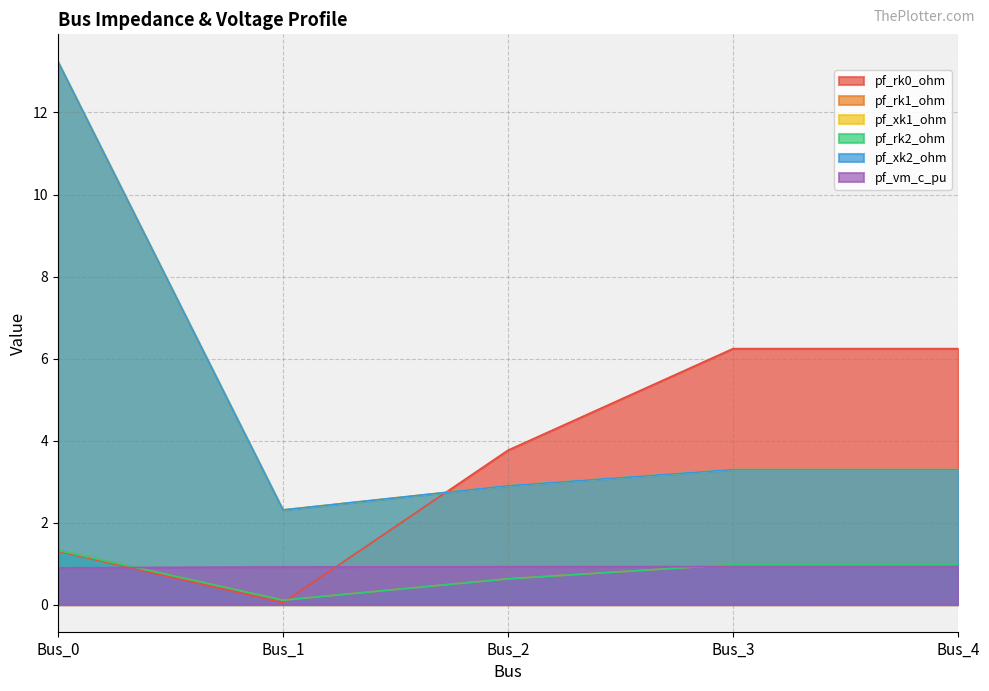

At which category is the sum across all series the highest?

Bus_0